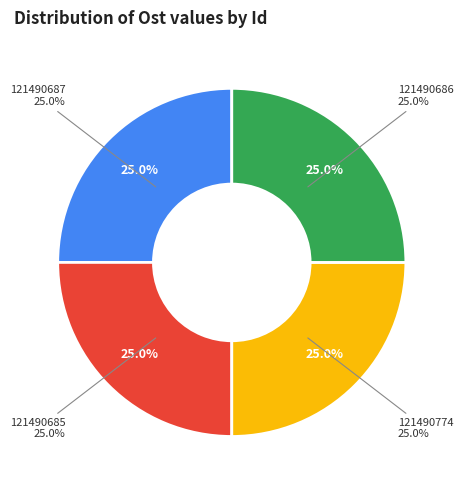

Which category has the biggest portion of the pie?

121490685